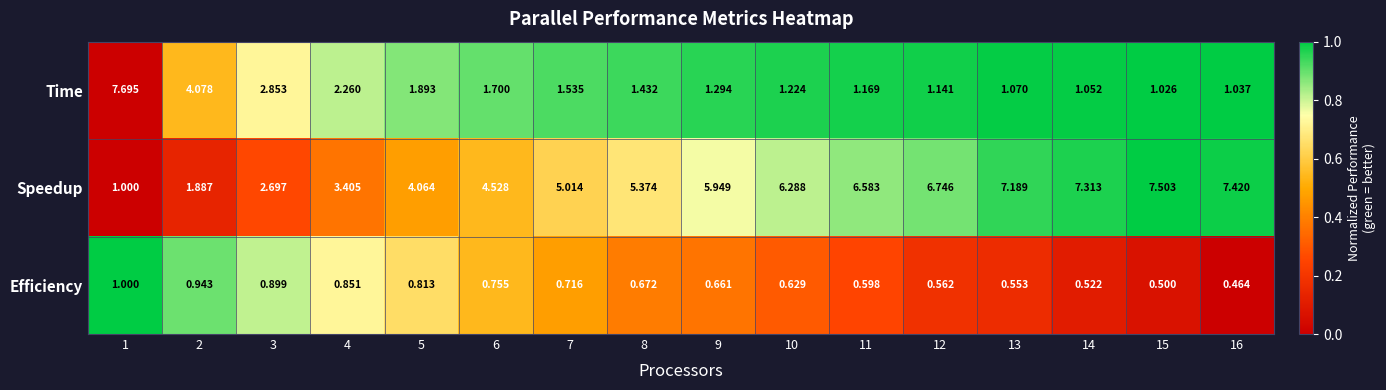

Between 1 and 12, which series saw the biggest shift?

Time